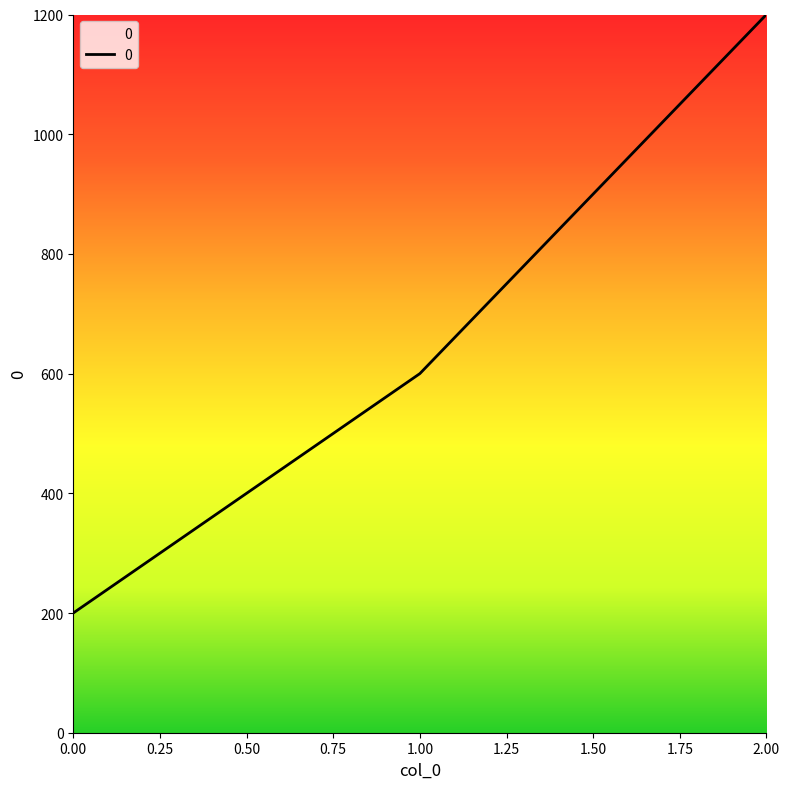

Reading right to left, what are all the values shown in this chart?

1200	600	200